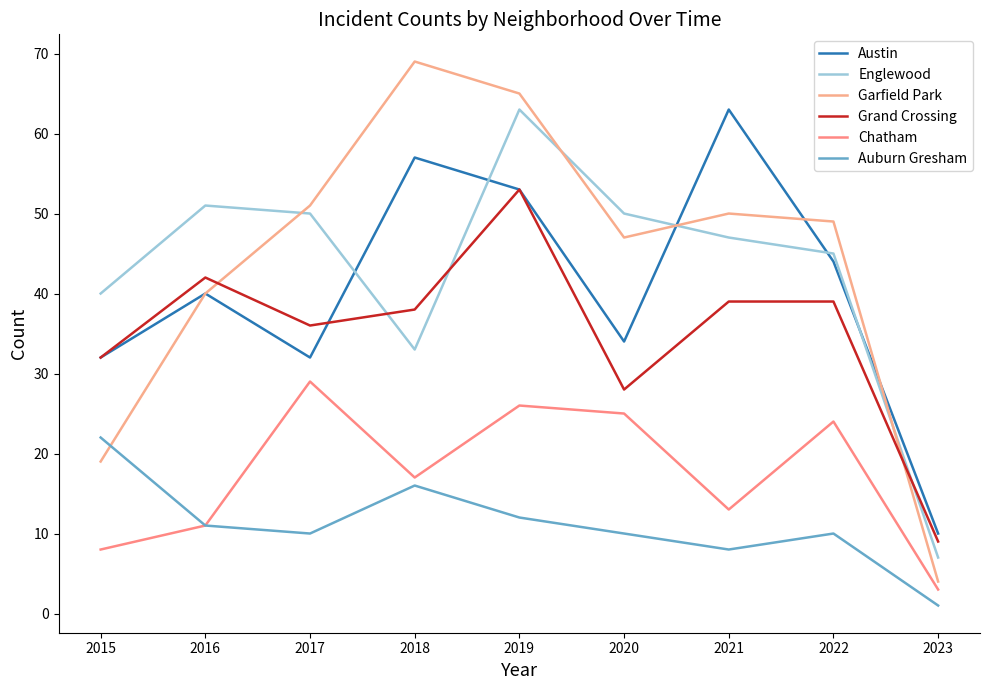

Is it true that Garfield Park equals 62 at 2020?

False